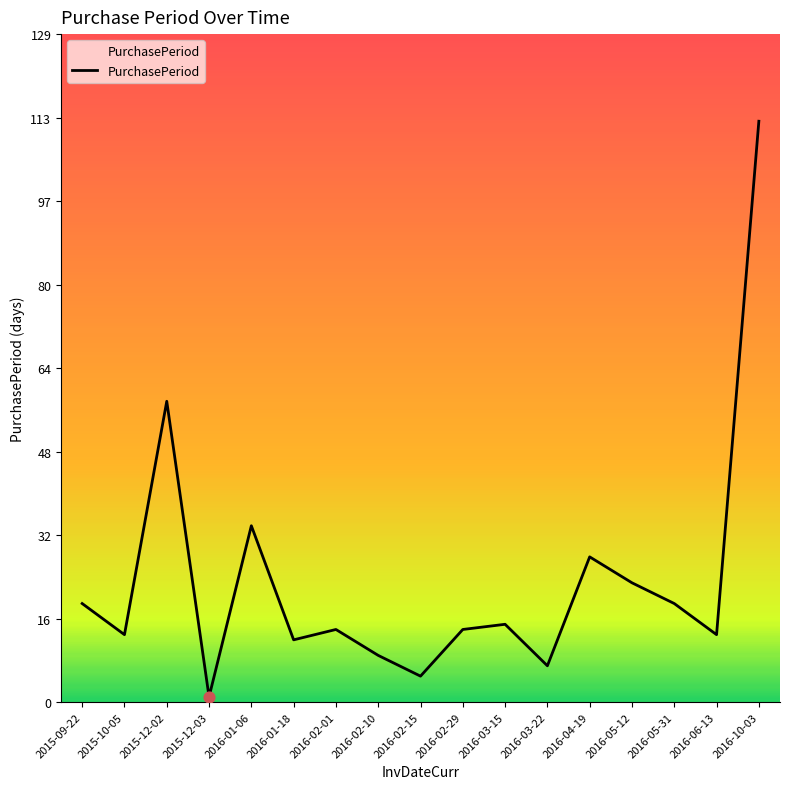

Which has a higher value, 2016-01-18 or 2016-02-29?

2016-02-29